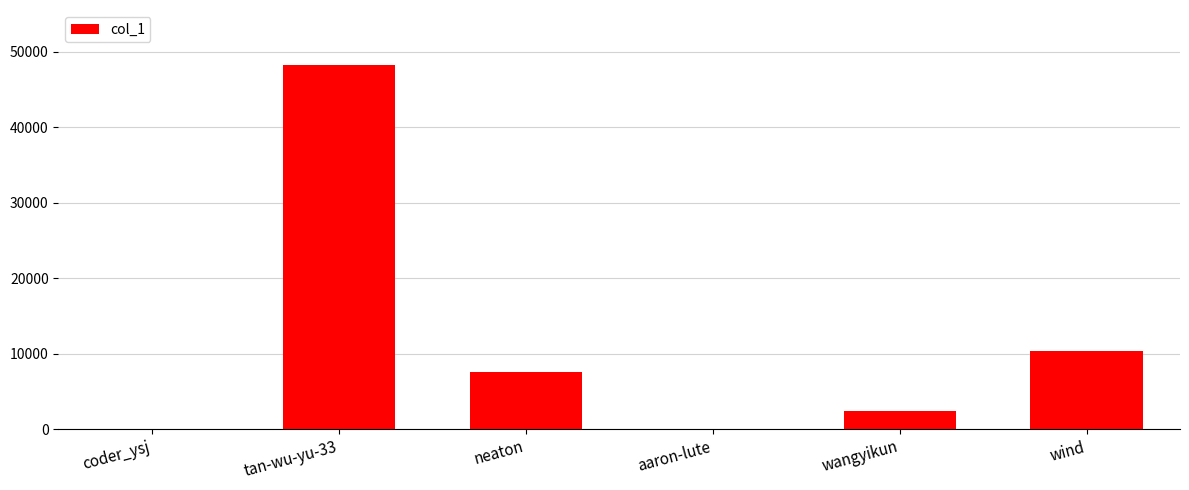

How many series are shown in this chart?

1